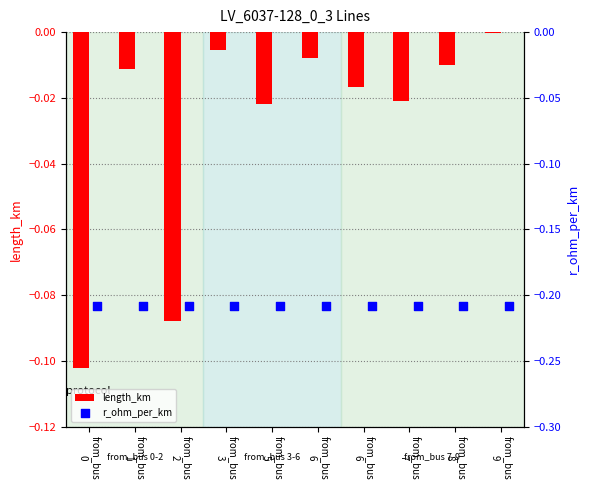

What is the total value across all series at from_bus
6?

-0.2